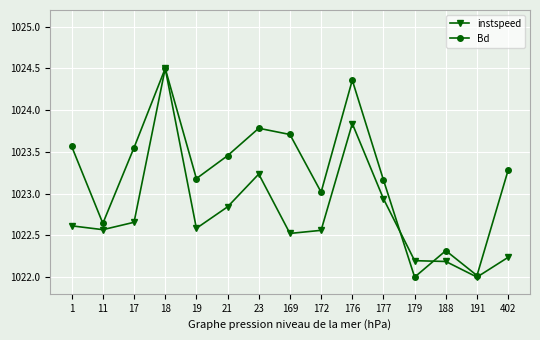

At which category is the sum across all series the highest?

18